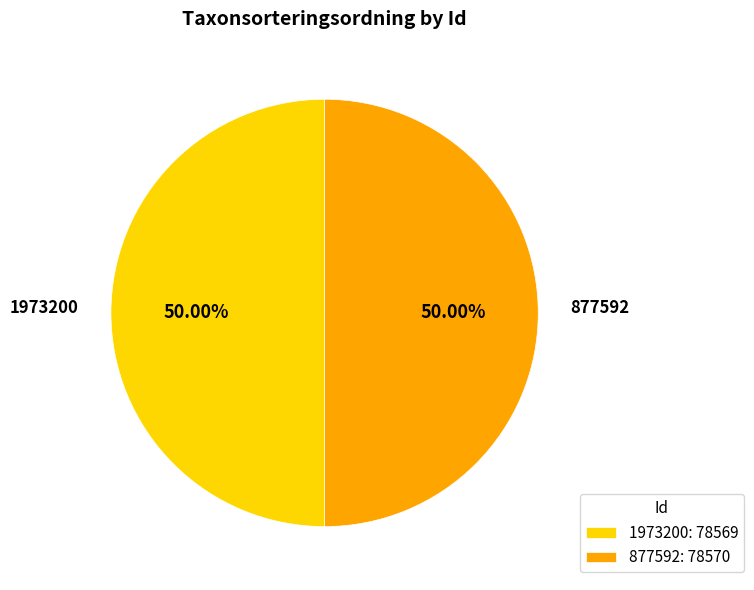

Is the sum of 1973200: 78569 and 877592: 78570 greater than half?

Yes